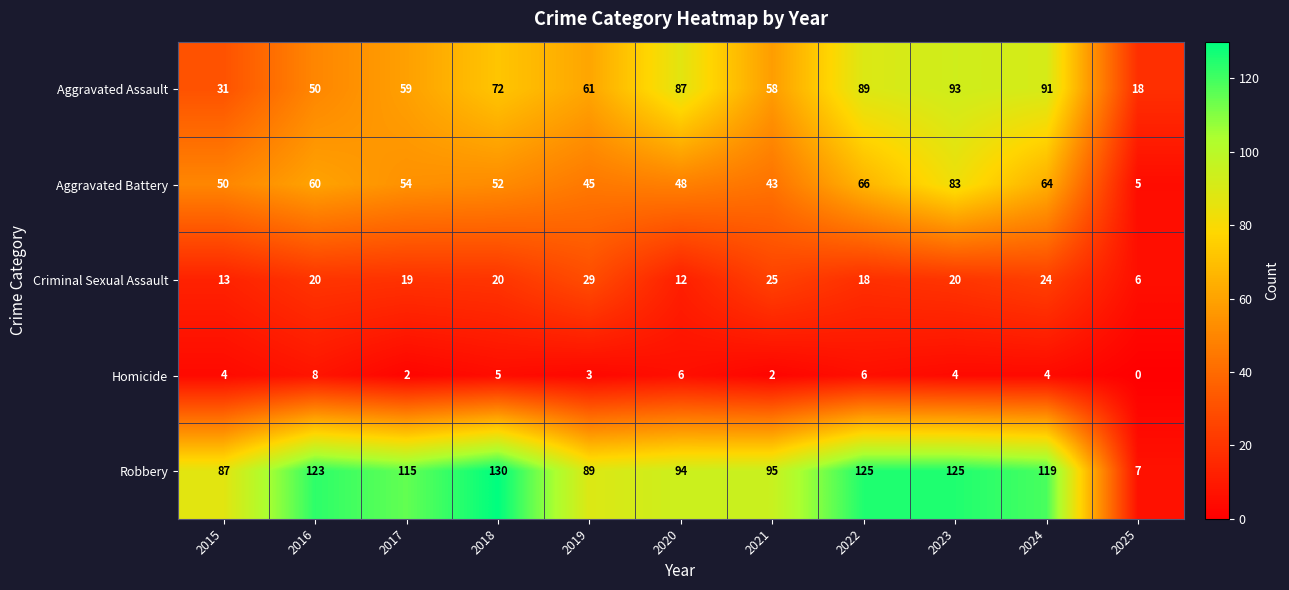

What is the spread (max minus min) of values at 2019?

86